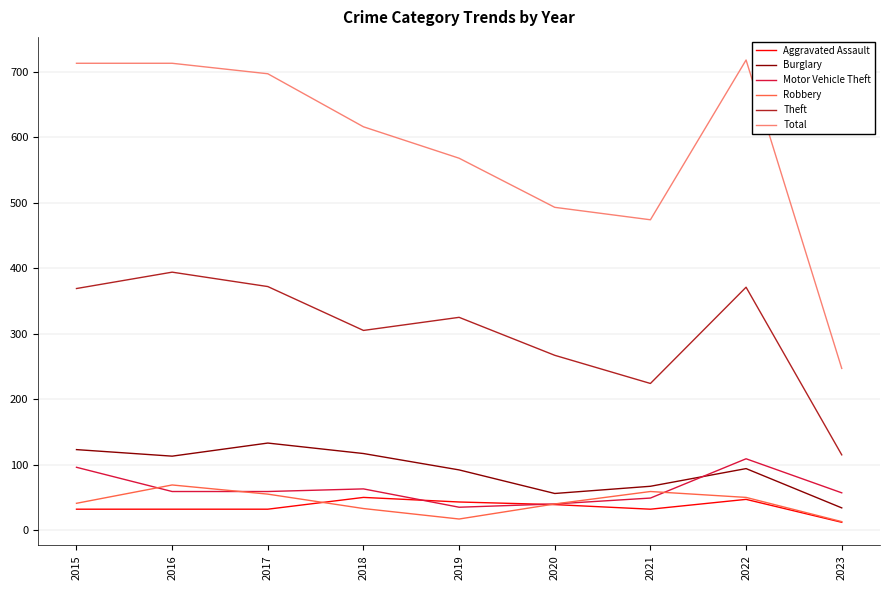

Which series has the largest total across all categories?

Total